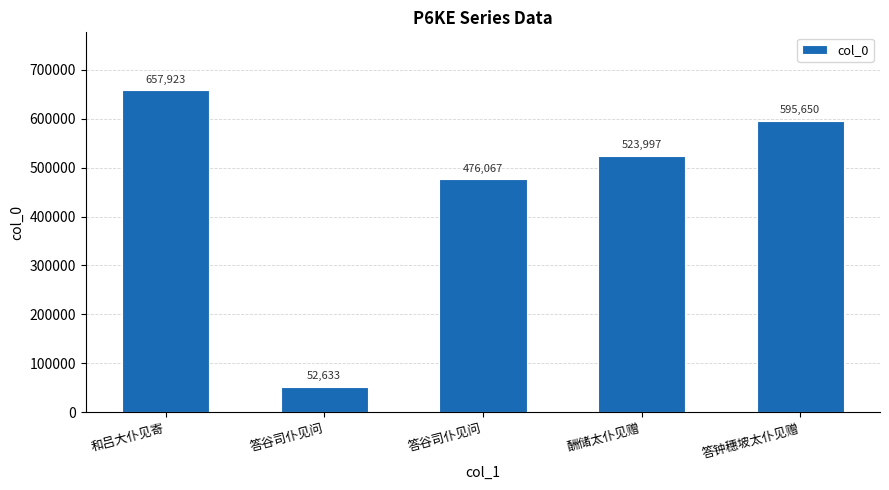

The value at 答谷司仆见问 is 52633. True or false?

True